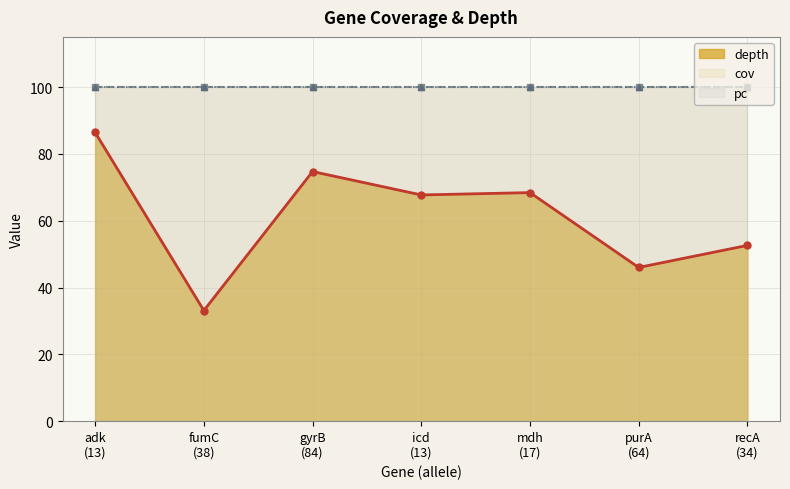

How many series are shown in this chart?

3